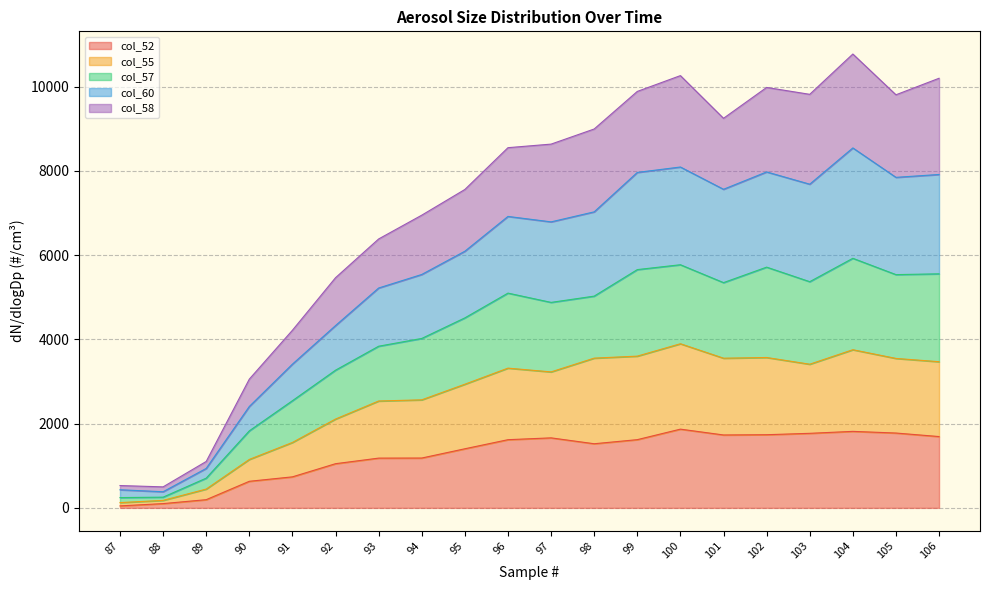

True or false: col_57 has a value of 12161.2 at 99.

False